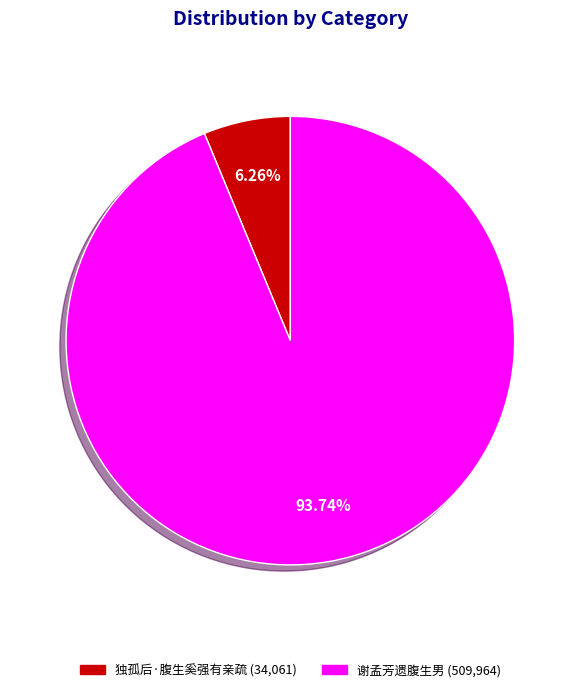

Between 谢孟芳遗腹生男 and 独孤后·腹生奚强有亲疏, which is larger?

谢孟芳遗腹生男